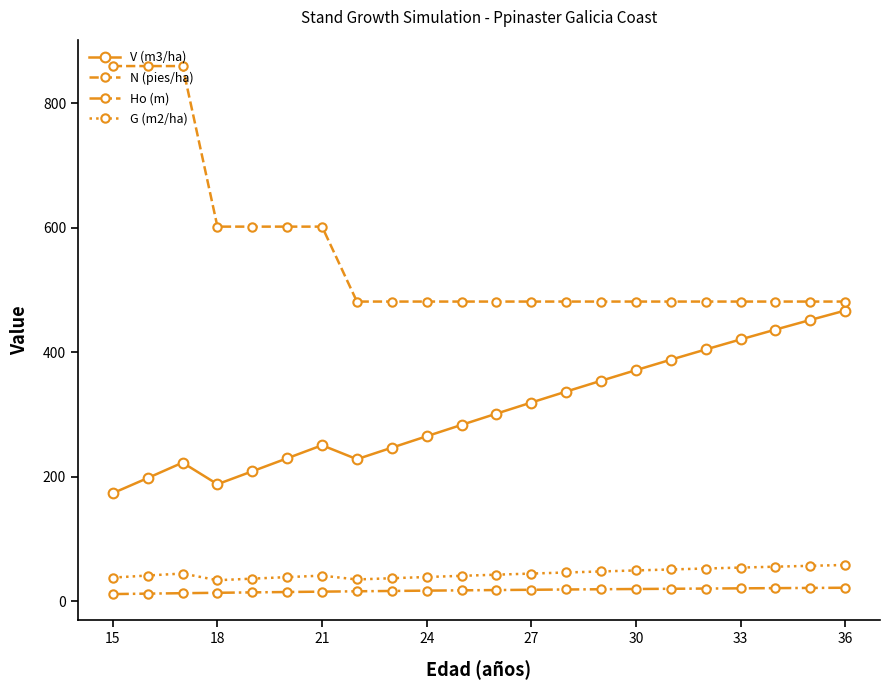

What is the minimum value for N (pies/ha)?

481.3